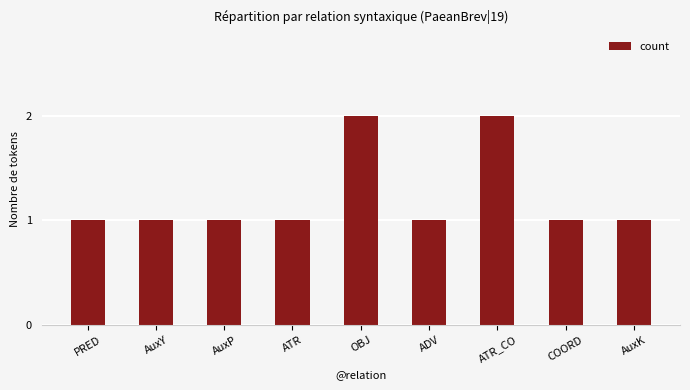

The chart shows a value of 1 at ATR_CO. True or false?

False